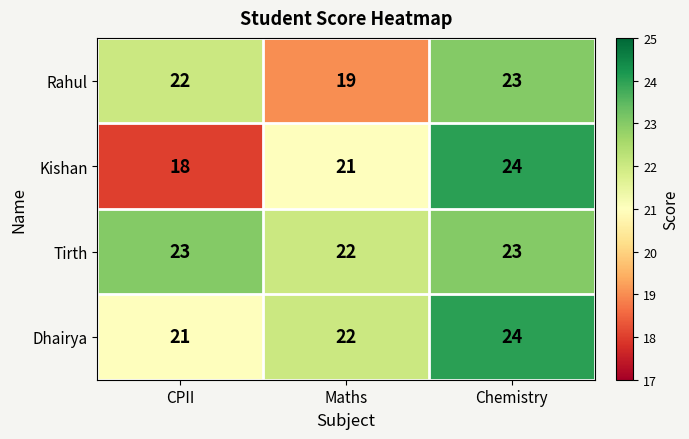

What is the lowest value of the Tirth series?

22